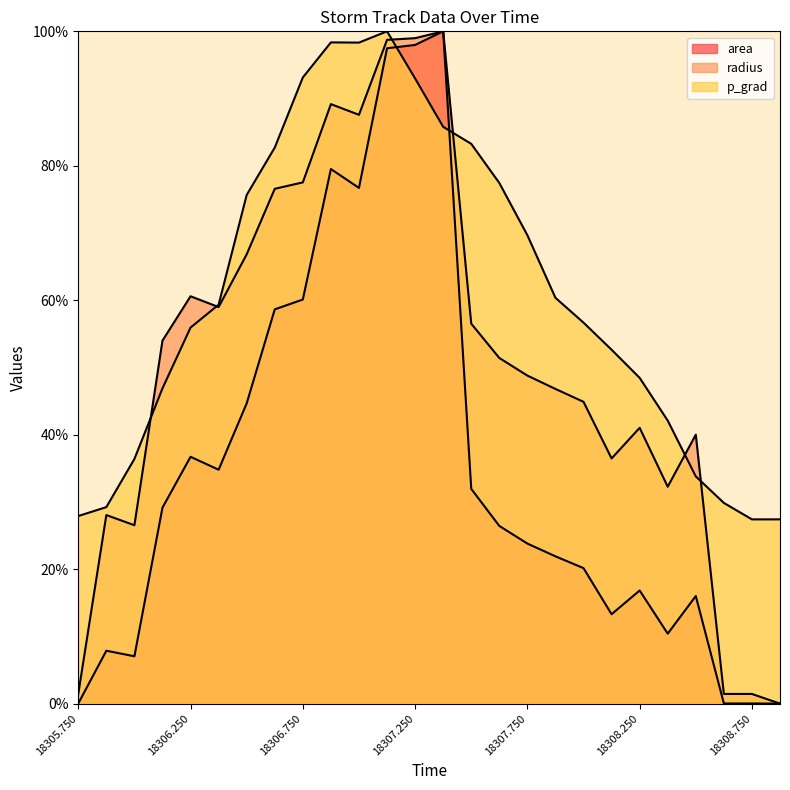

Where is the first local maximum for p_grad?

18306.875